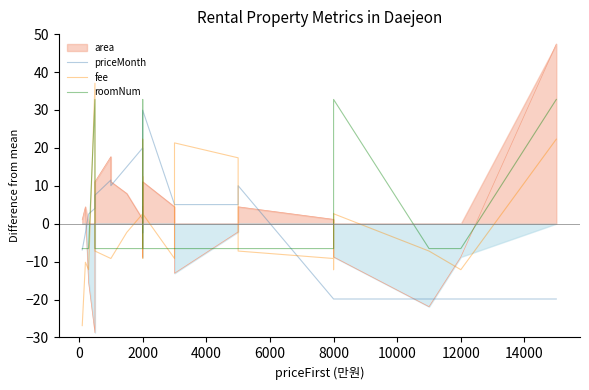

After their last crossing, which series has the higher values: roomNum or fee?

roomNum